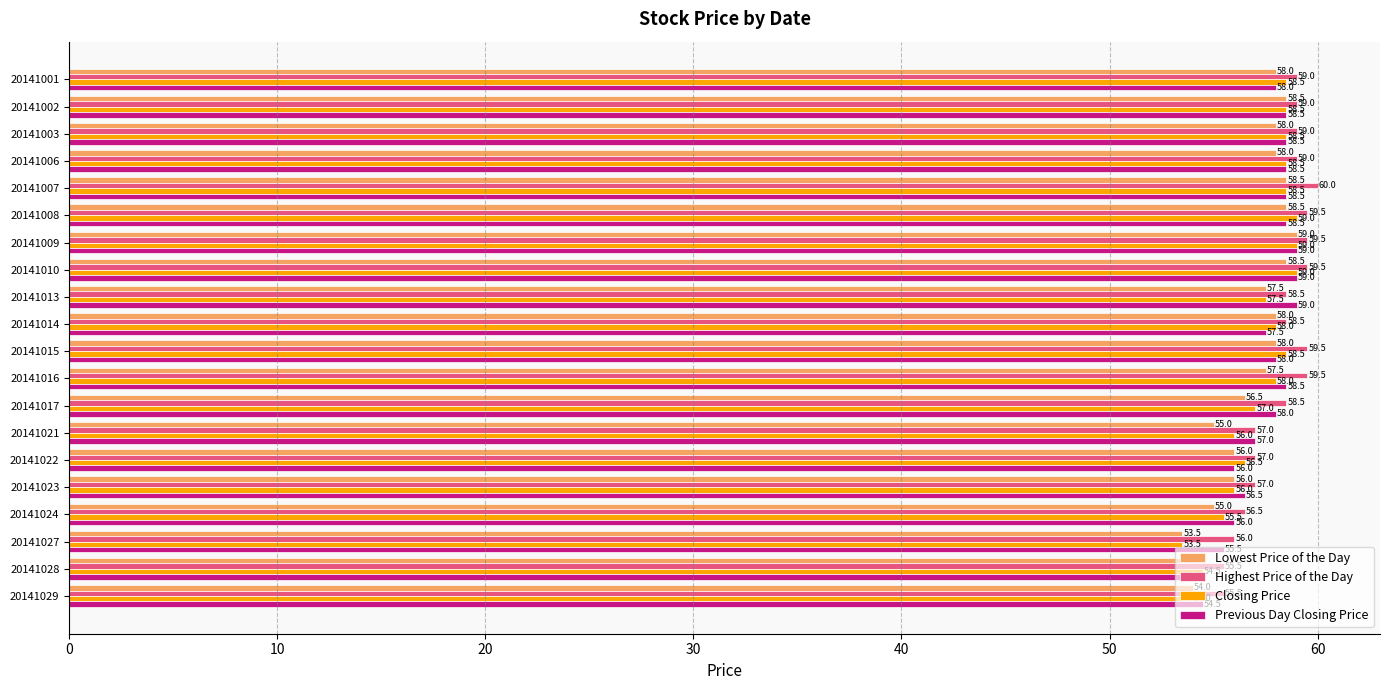

How many data points in Previous Day Closing Price are less than 58?

8